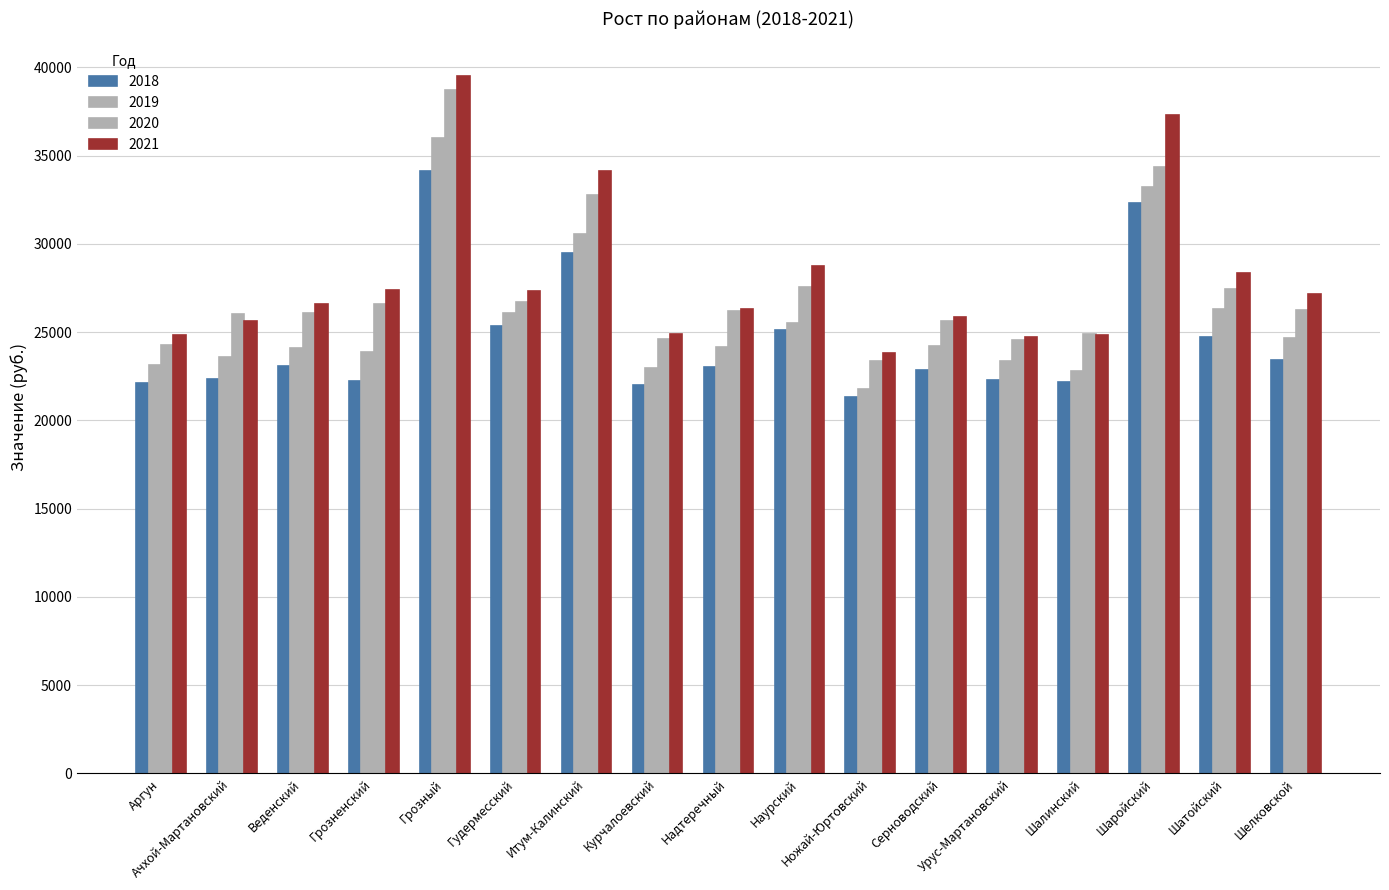

At how many categories does at least one series exceed 33362?

3